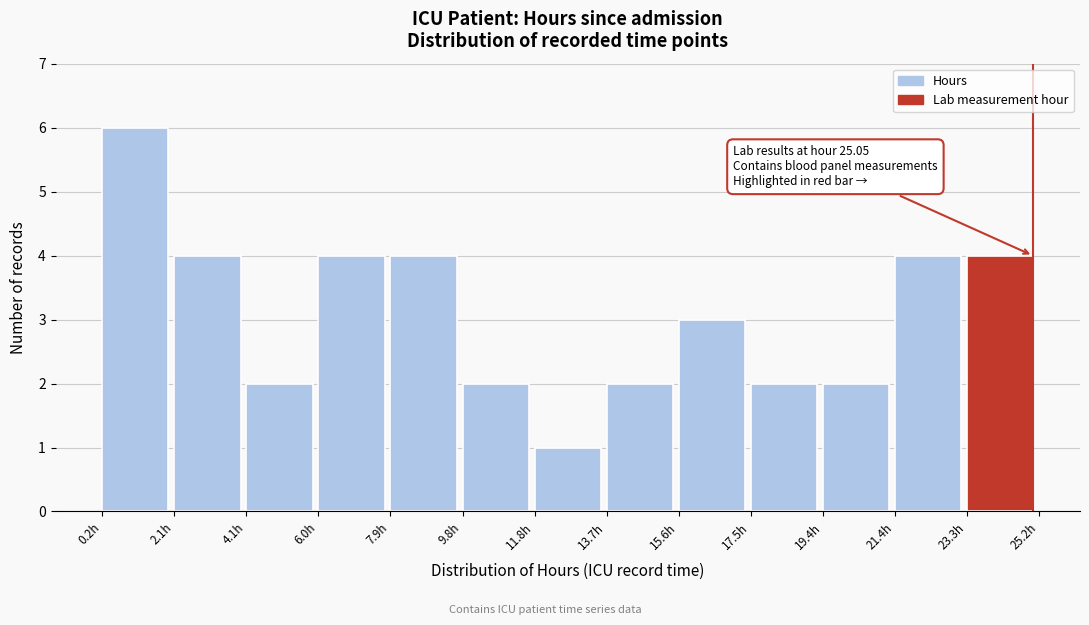

Over which range of the x-axis is the bar tallest?

0.2 to 2.2